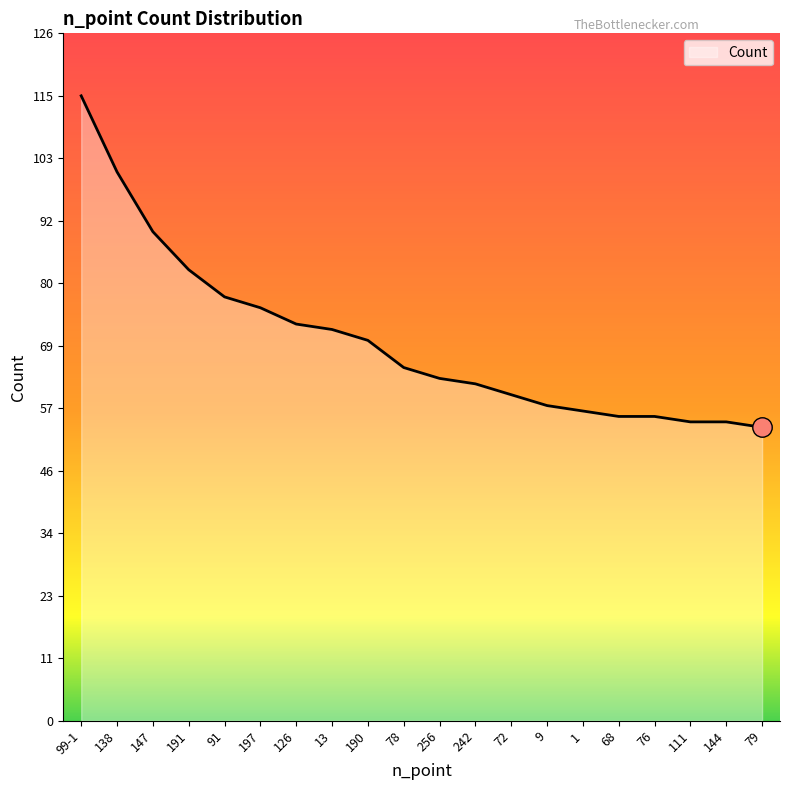

How many lines are shown in the chart?

1